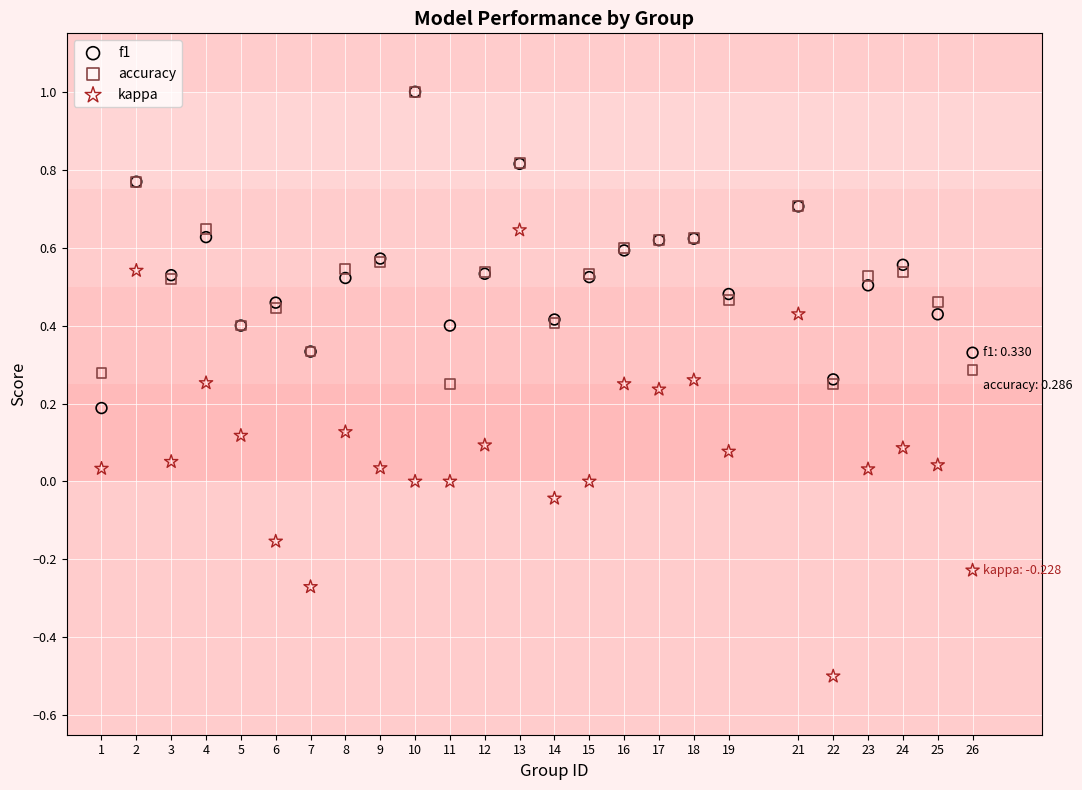

What are all the series names shown in the legend?

f1, accuracy, kappa